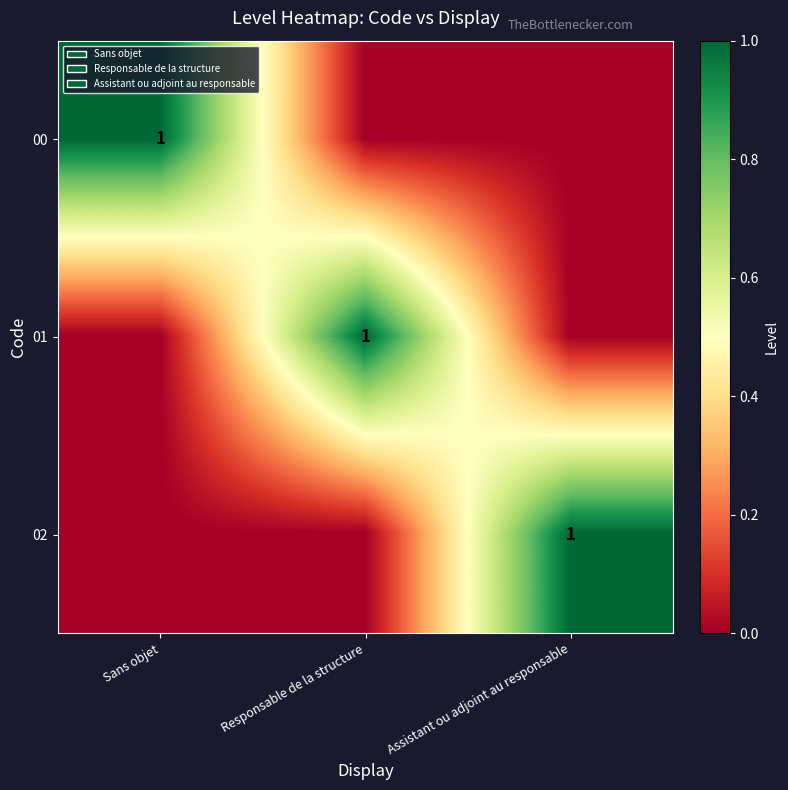

The value of 00 at Sans objet is 1. True or false?

True